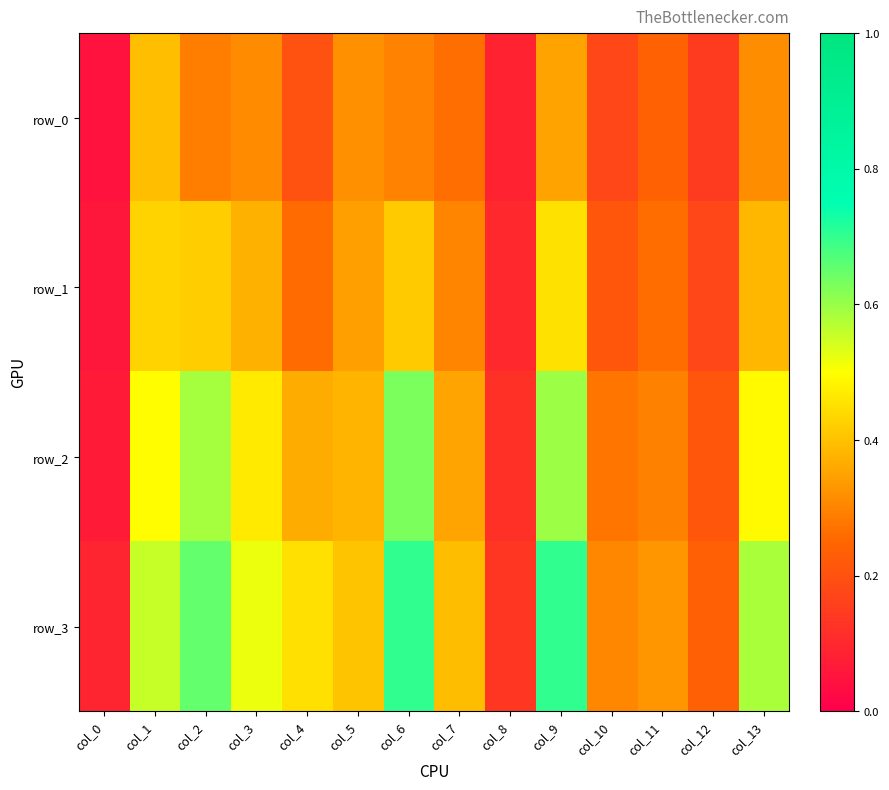

Rank the series at col_6 from highest to lowest value.

row_3, row_2, row_1, row_0